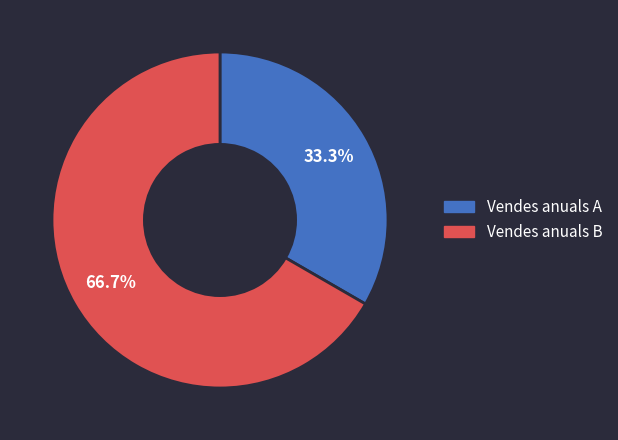

What is the majority slice?

Vendes anuals B